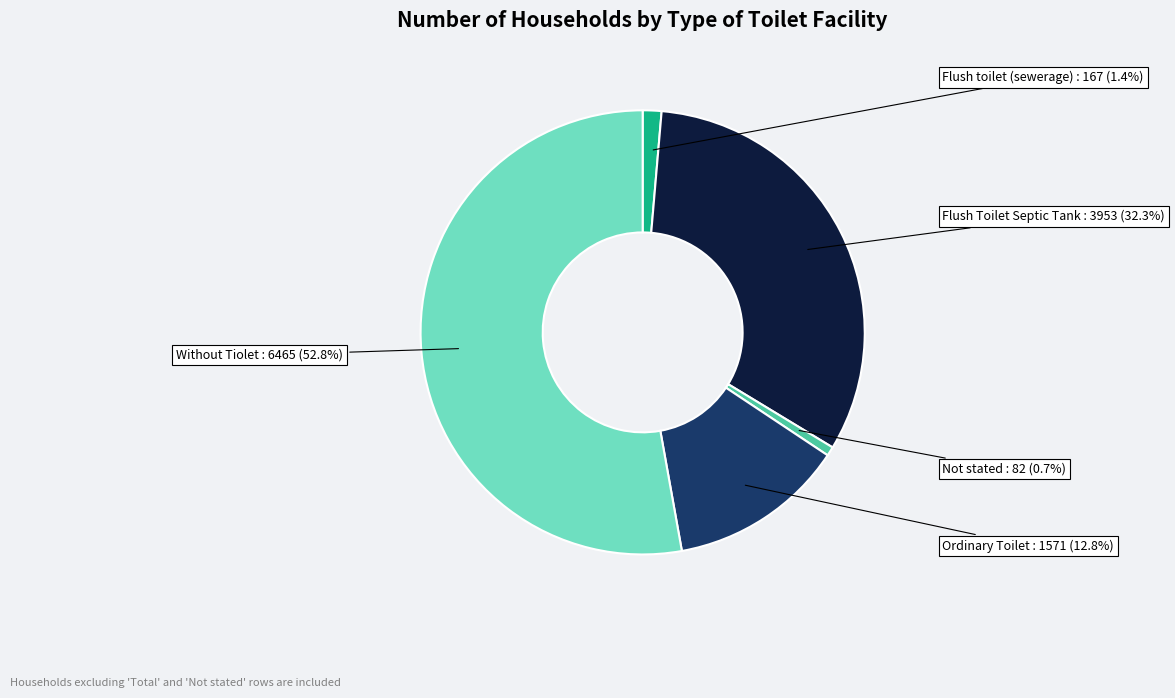

Rank the categories by value from lowest to highest.

Not stated, Flush toilet (sewerage), Ordinary Toilet, Flush Toilet Septic Tank, Without Tiolet